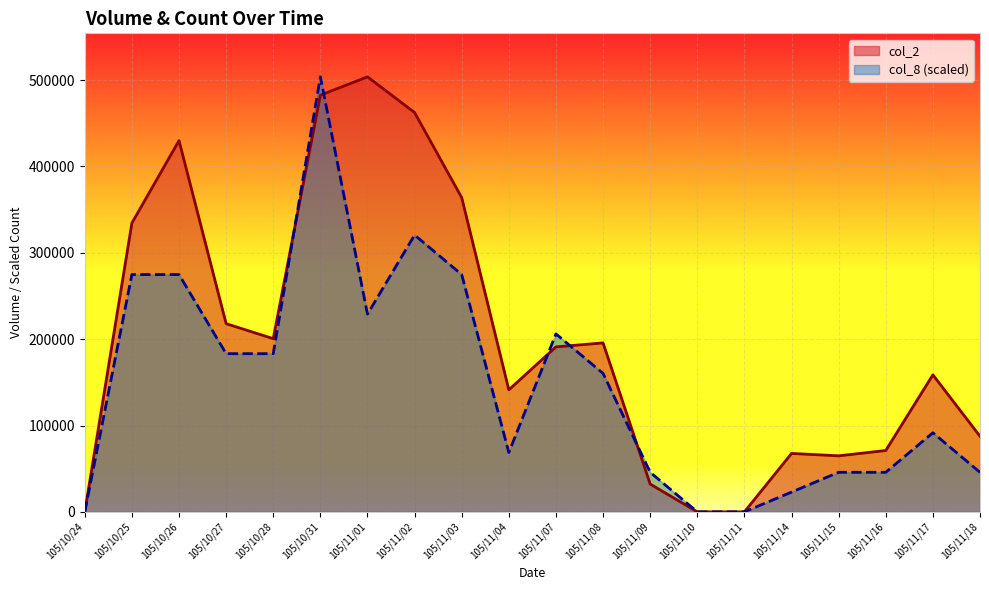

What is the label of the 19th point from the left?

105/11/17